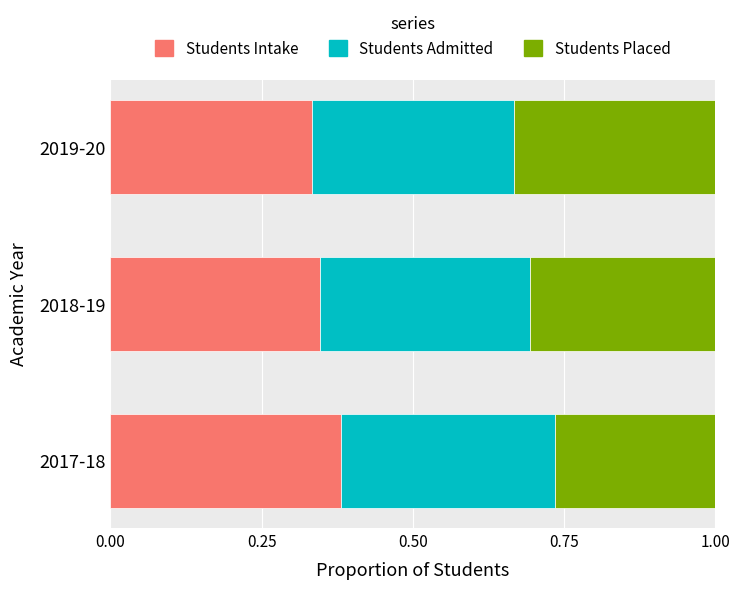

The Students Intake series shows 0.2 at 2019-20. True or false?

False